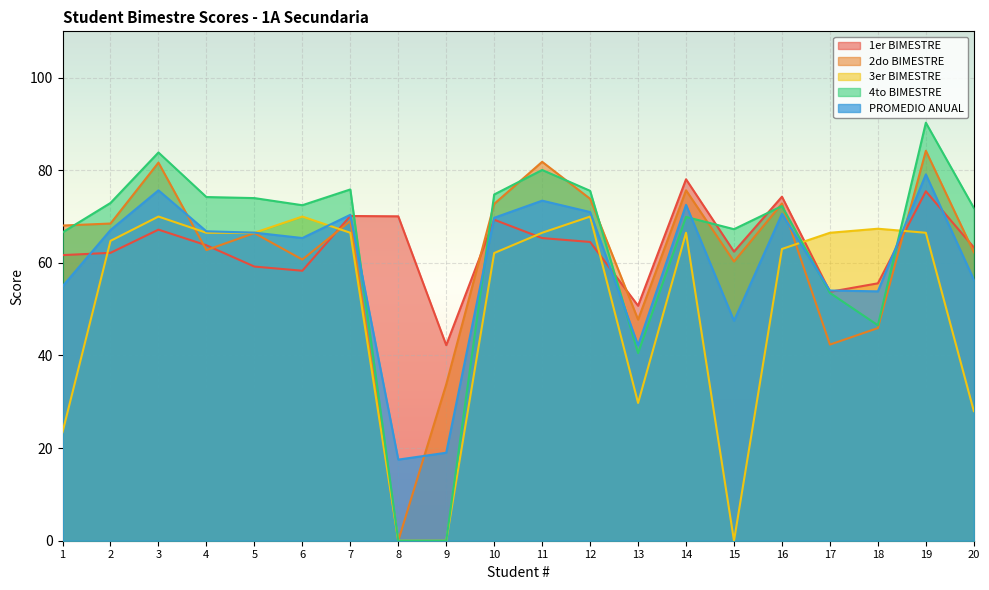

How many interior local peaks does the 2do BIMESTRE series have?

7